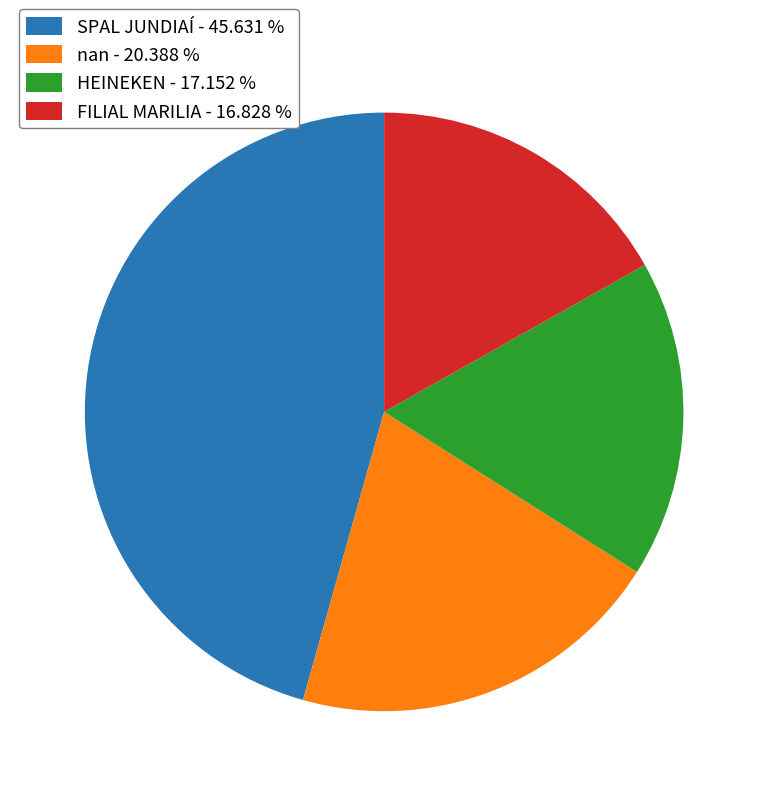

How many slices are in this pie chart?

4